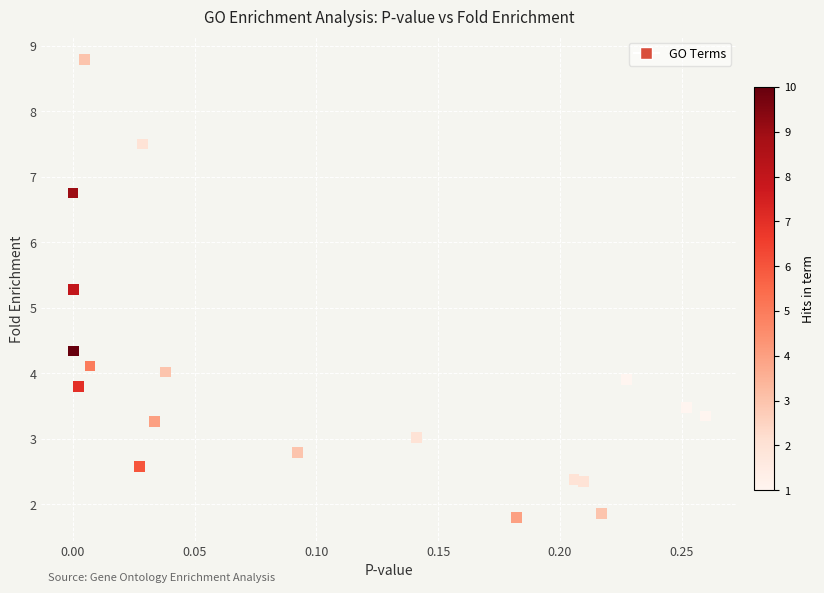

What Y value in the scatter plot is closest to 5?

5.3